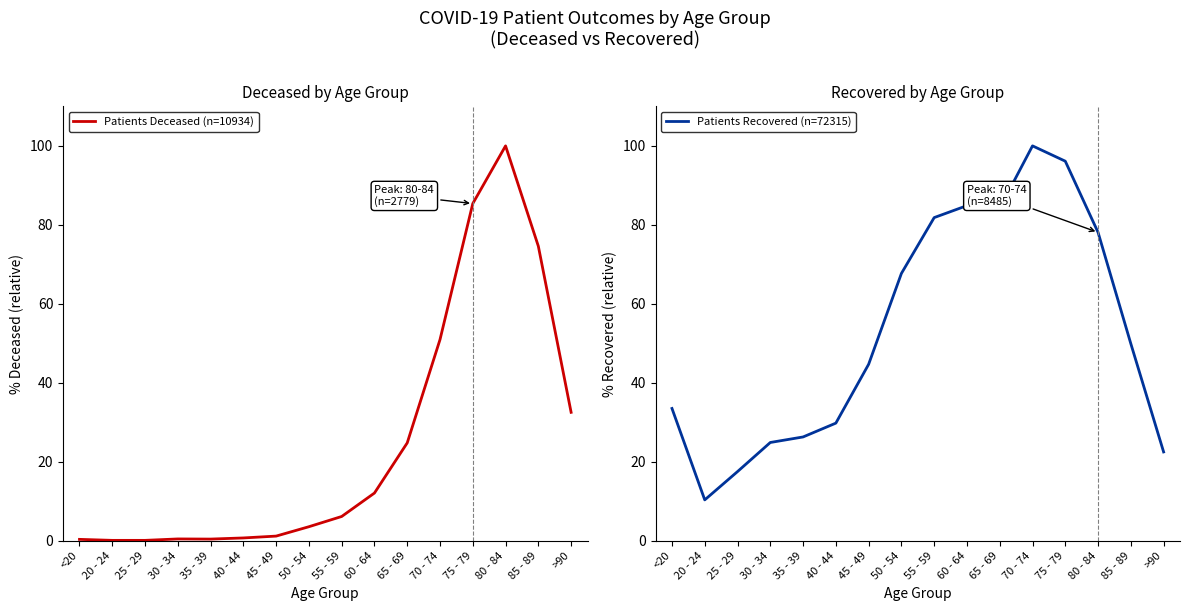

What is the approximate value of Patients Deceased (n=10934) at 30 - 34?

0.5